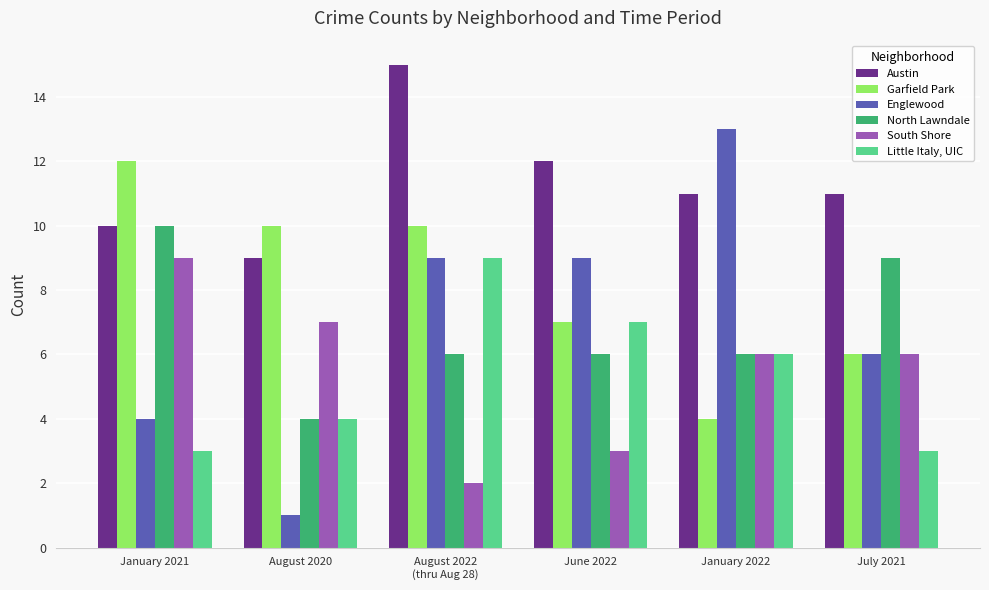

What is the lowest value of the Garfield Park series?

4